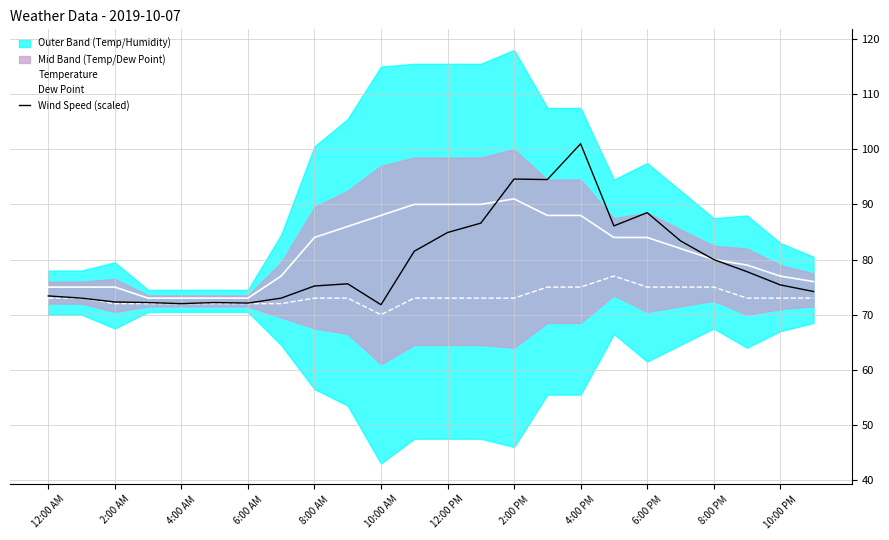

The Wind Speed (scaled) series shows 102.1 at 12:00 AM. True or false?

False